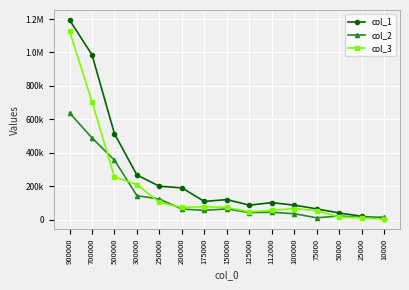

Where is the first local minimum for col_3?

200000